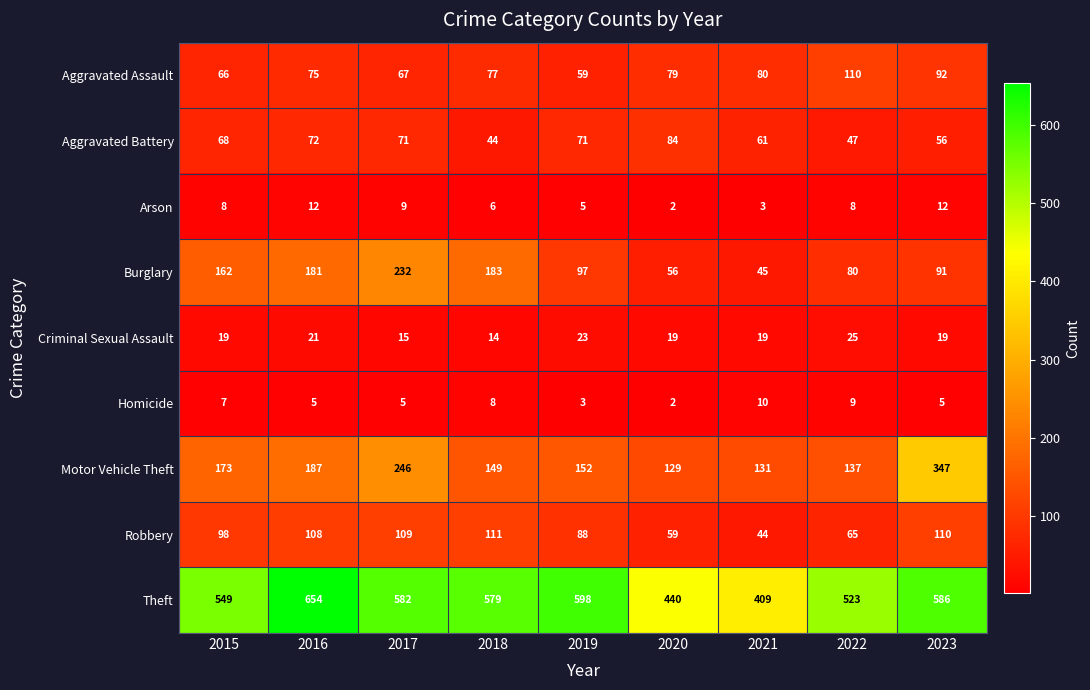

At which label does Theft first exceed 579?

2016